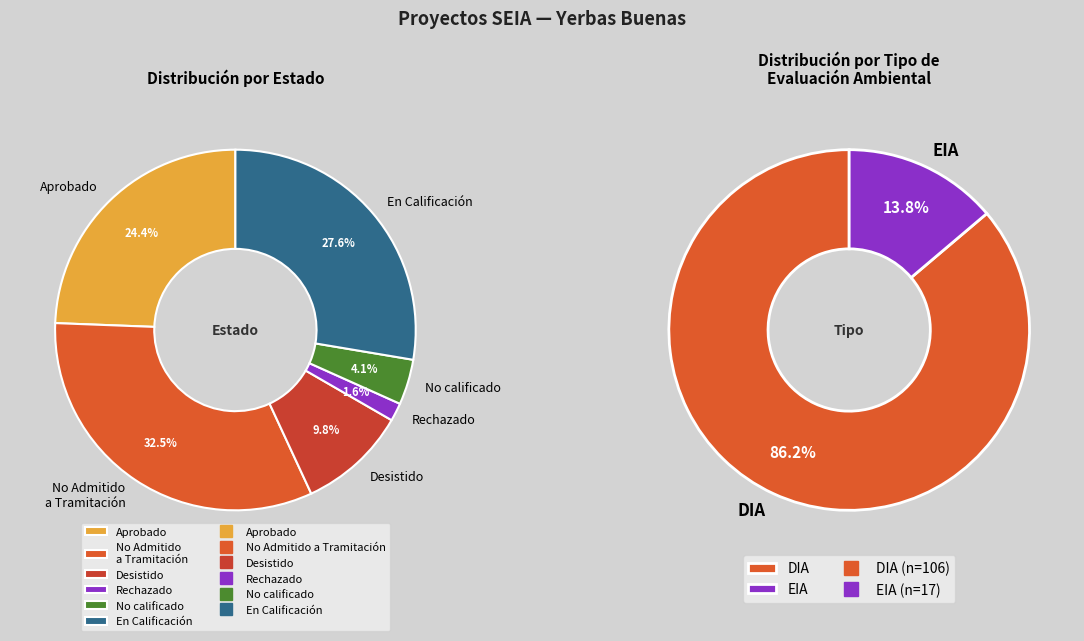

True or false: EIA accounts for 5% of the total.

False